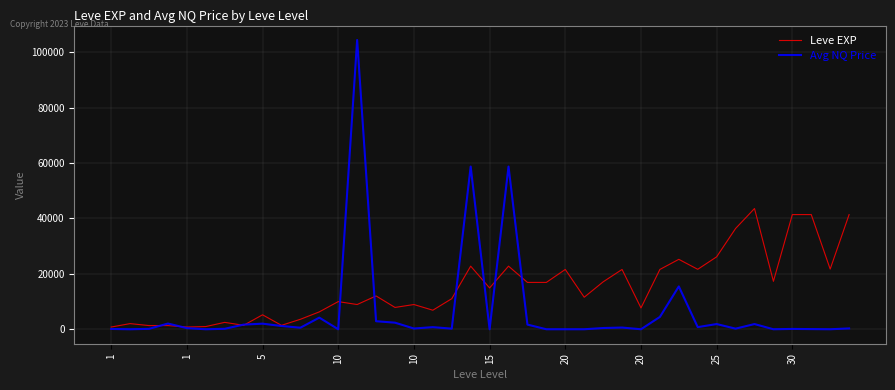

List the series in order of their peak value, lowest first.

Leve EXP, Avg NQ Price